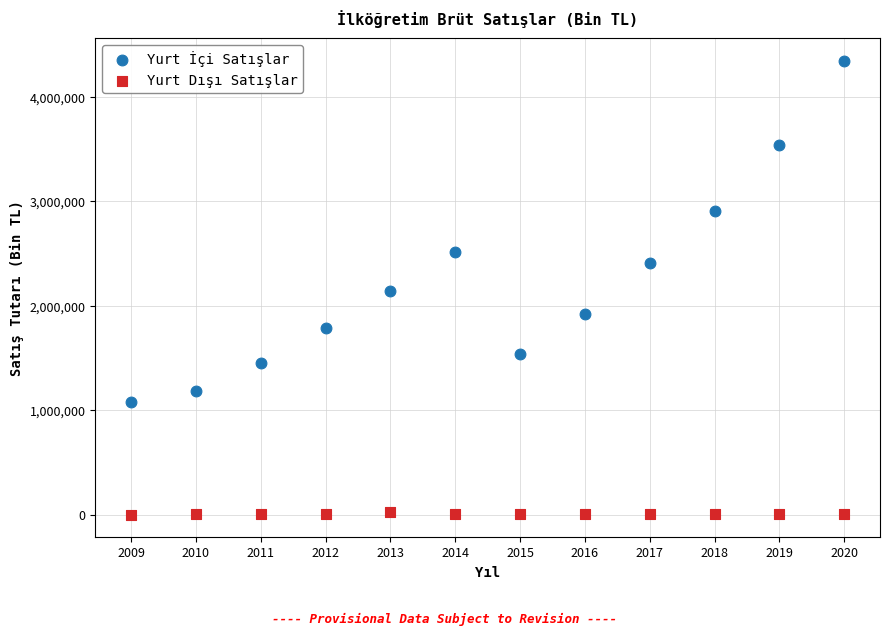

Which series contains the lowest Y value?

Yurt Dışı Satışlar